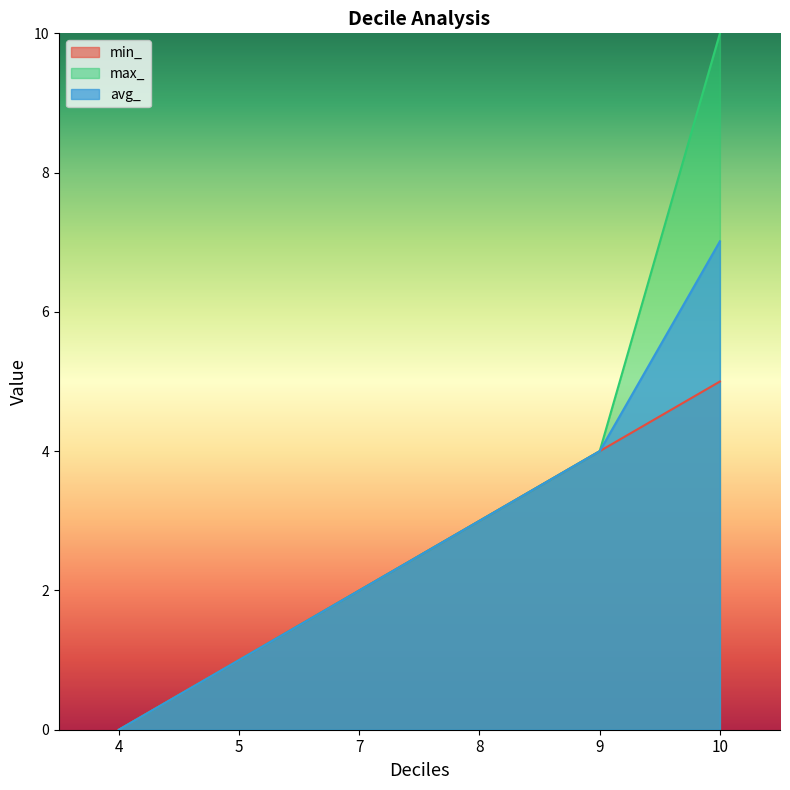

Is the value of max_ at 7 greater than the value of avg_ at 7?

No